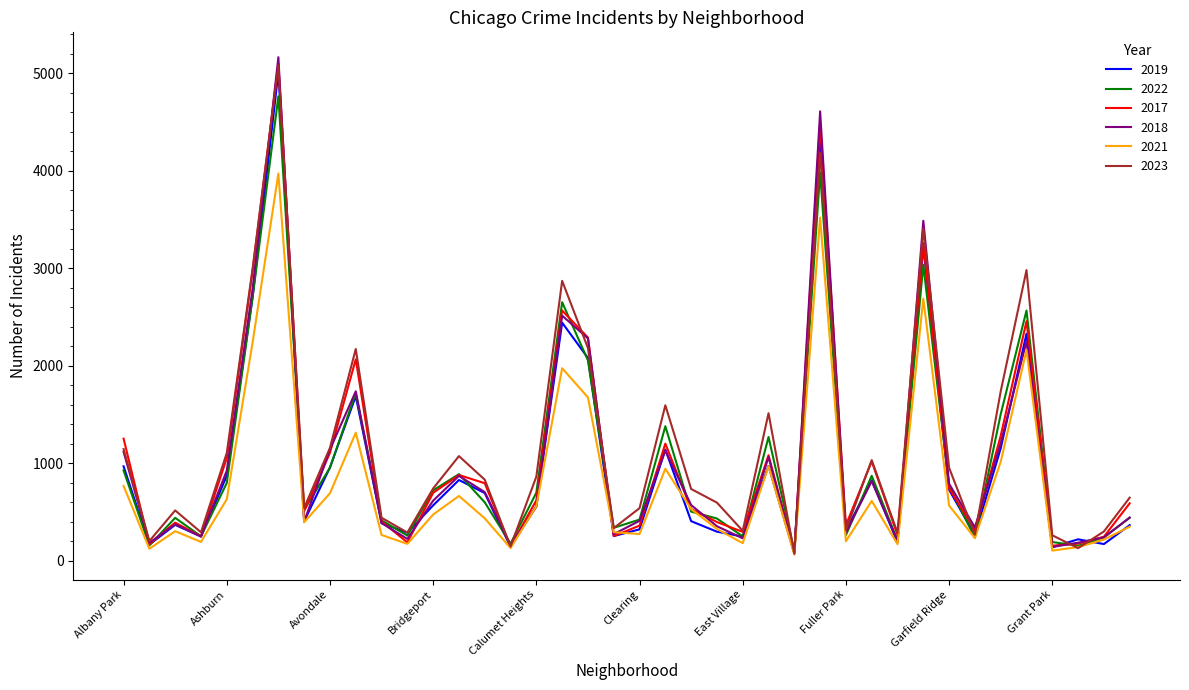

What is the difference between the maximum and minimum values in the 2022 series?

4663